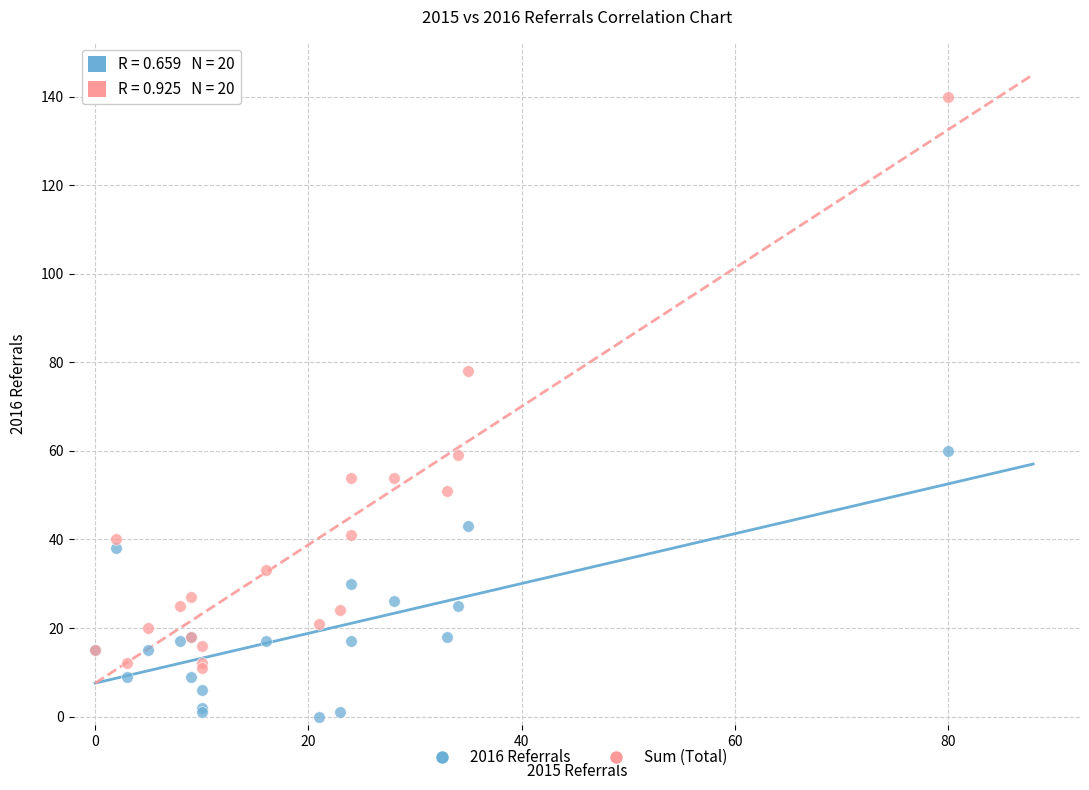

What is the X range (max minus min) for the scatter plot?

80